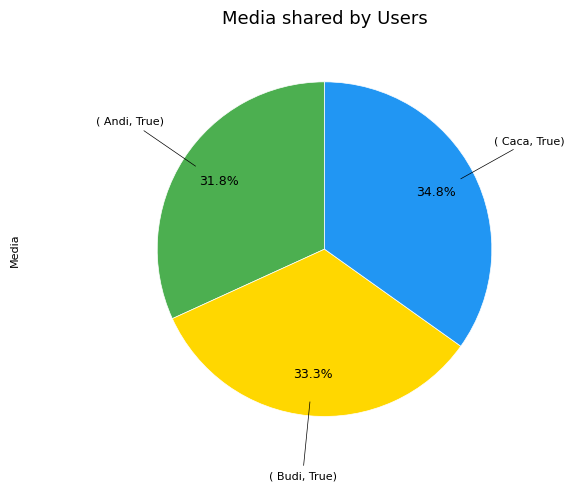

Is there any slice that represents more than half of the pie?

No